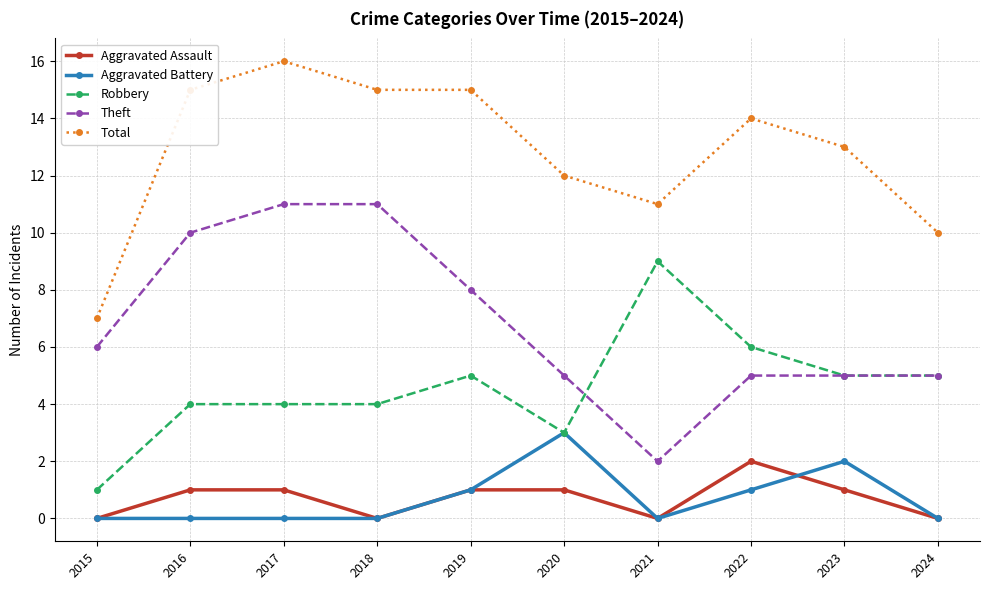

How many lines are shown in the chart?

5